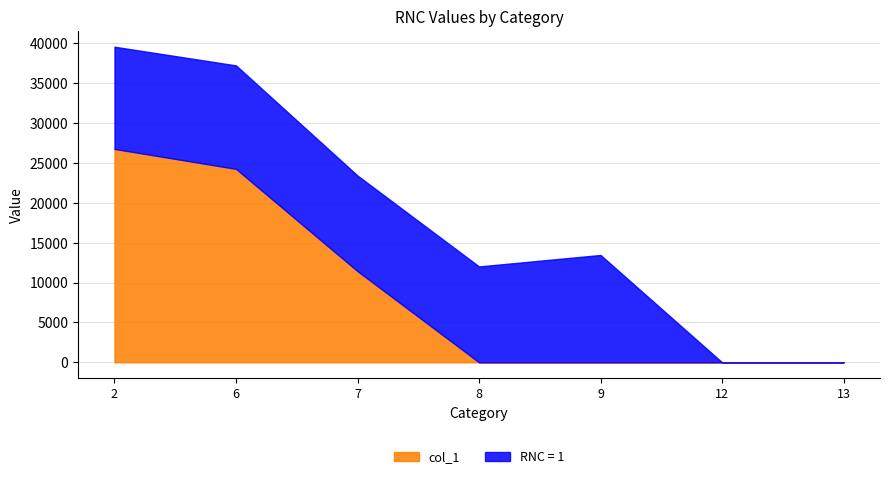

How many series are shown in this chart?

2